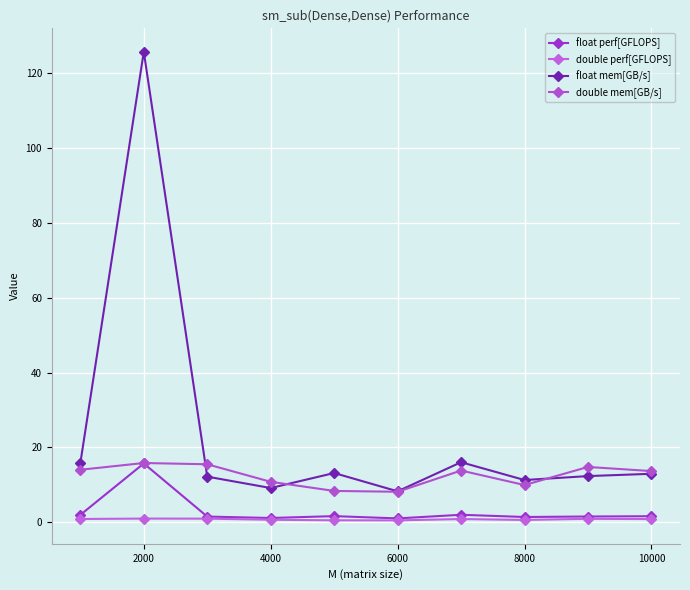

How many categories are shown in the chart?

10